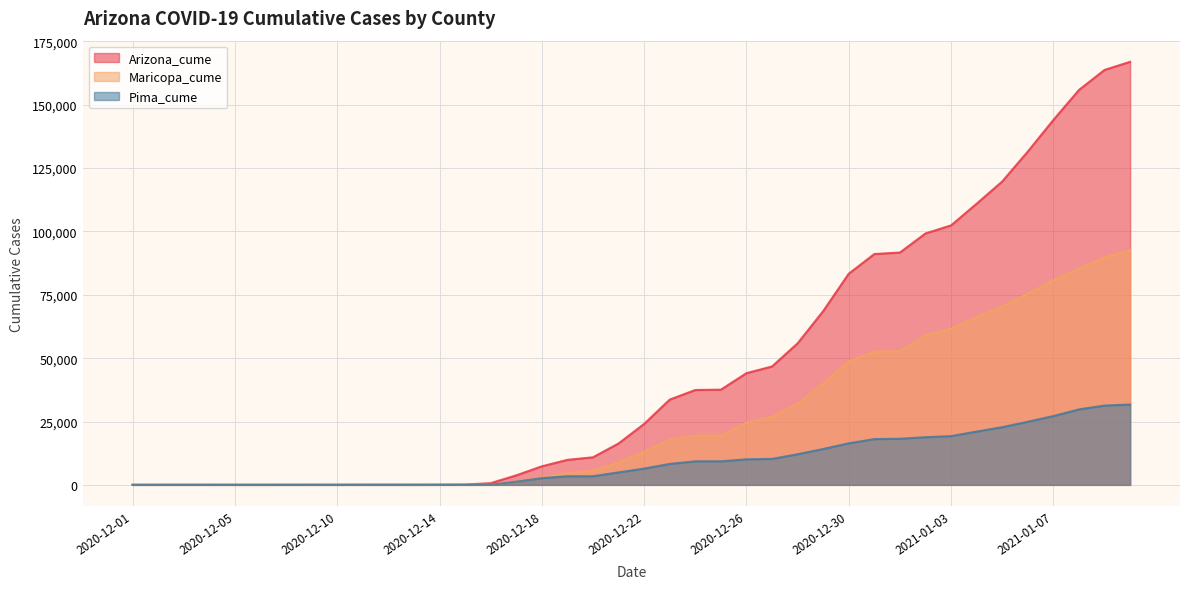

At which label is Arizona_cume closest to 83483?

2020-12-30